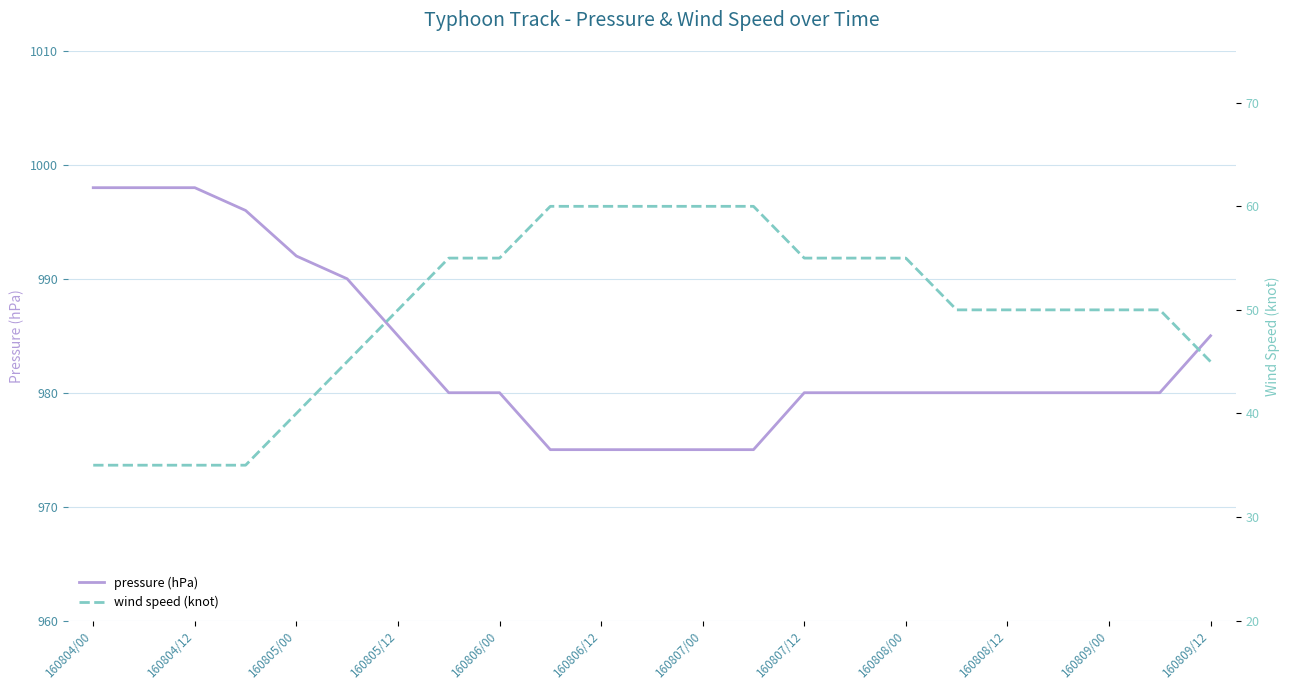

What is the lowest value of the pressure (hPa) series?

975